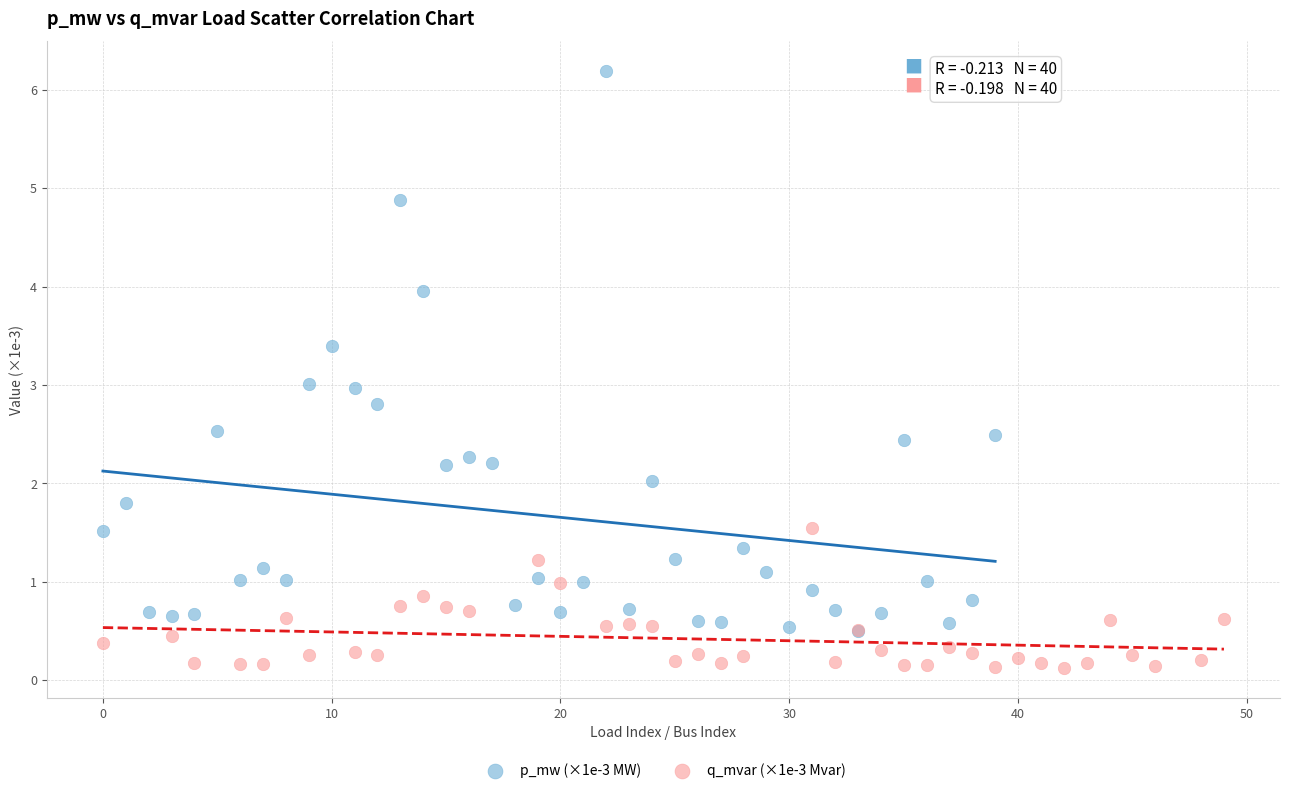

Which series has the widest spread of Y values?

p_mw (×1e-3 MW)